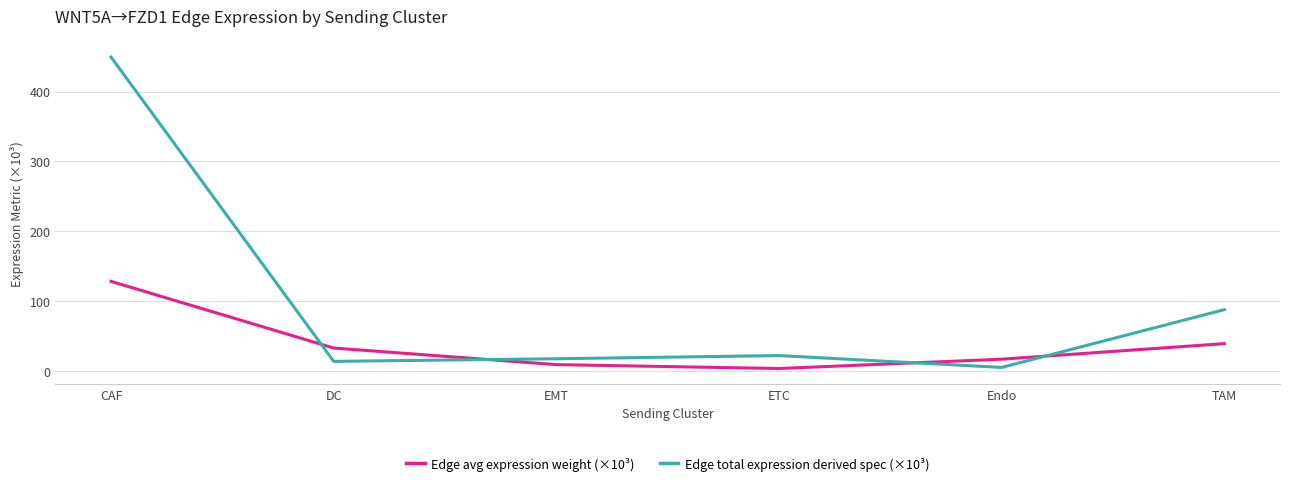

The Edge total expression derived spec (×10³) series shows 43.3 at TAM. True or false?

False